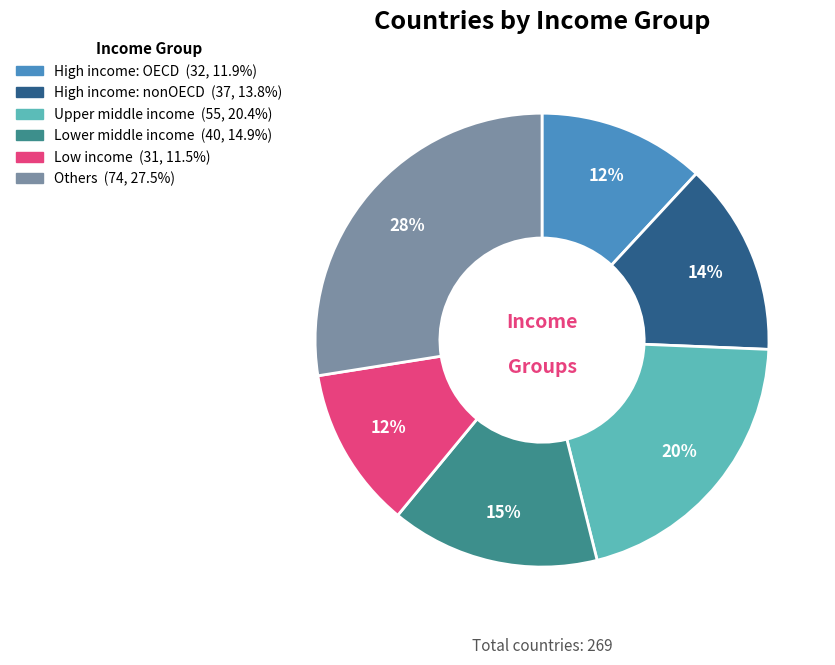

Do Others and Lower middle income together represent more than half of the pie?

No